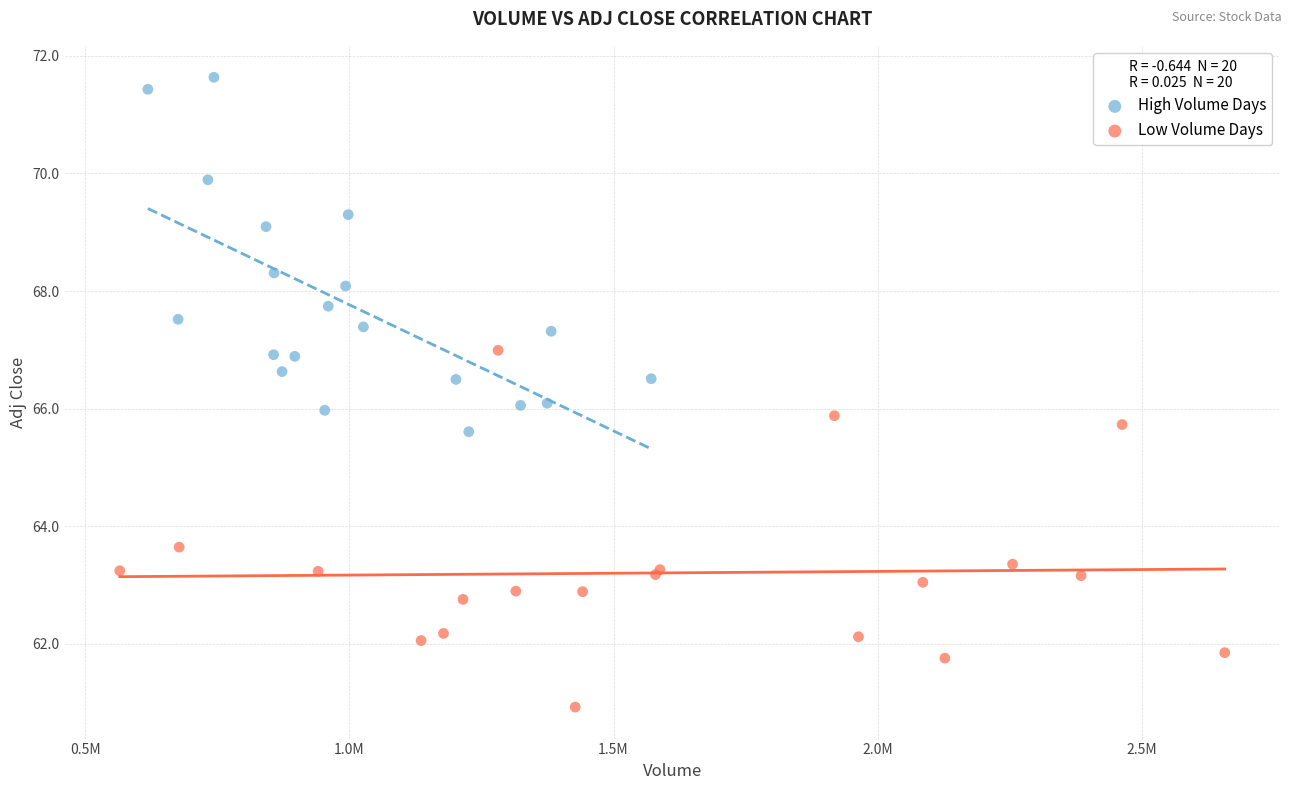

Which series reaches the minimum Y coordinate?

Low Volume Days